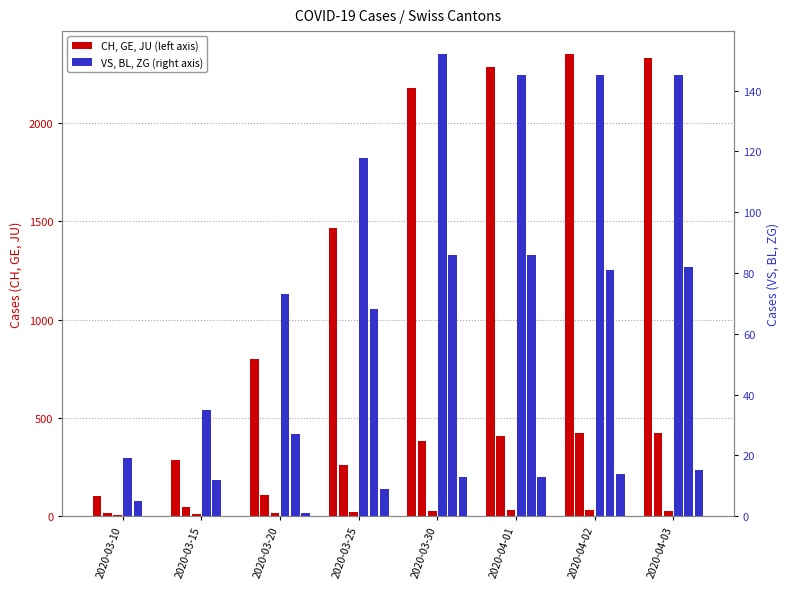

Which series has the widest spread of values?

CH